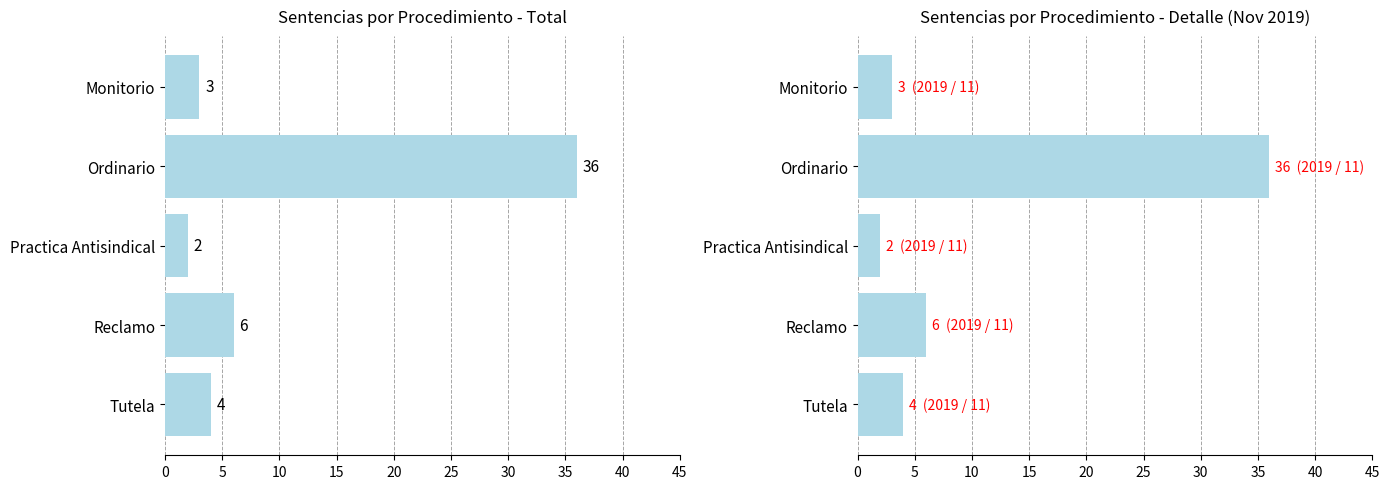

What is the minimum value shown in the chart?

2